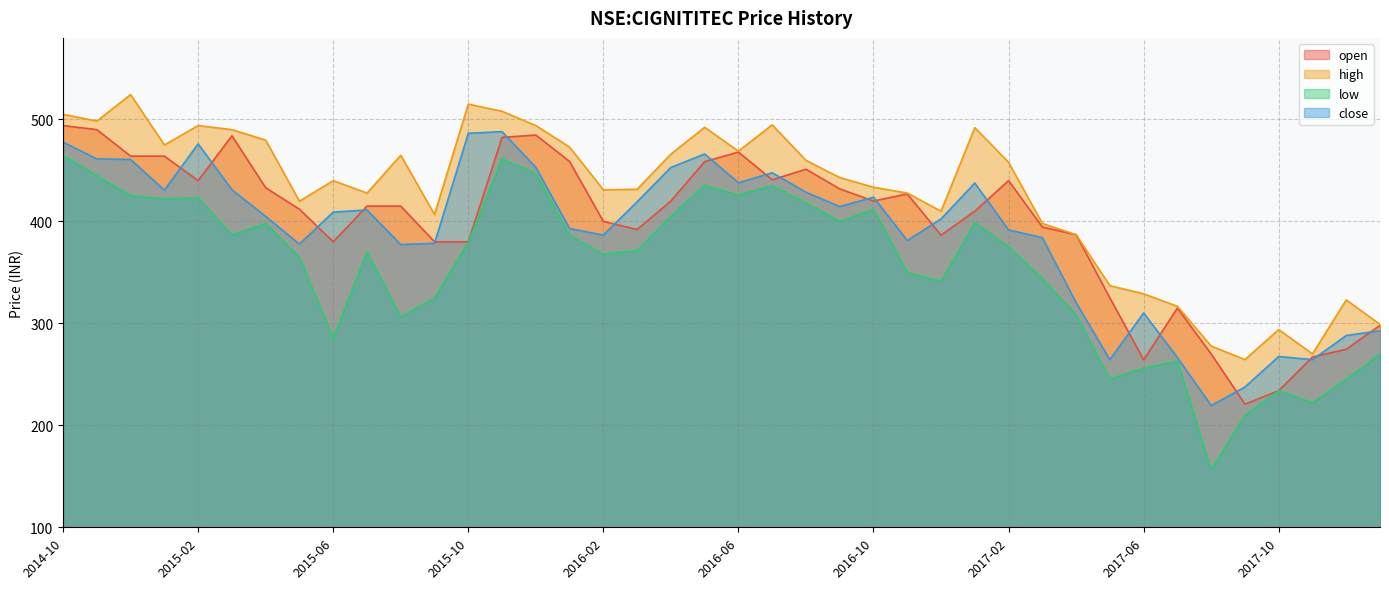

Is it true that close equals 264.4 at 2017-05?

True